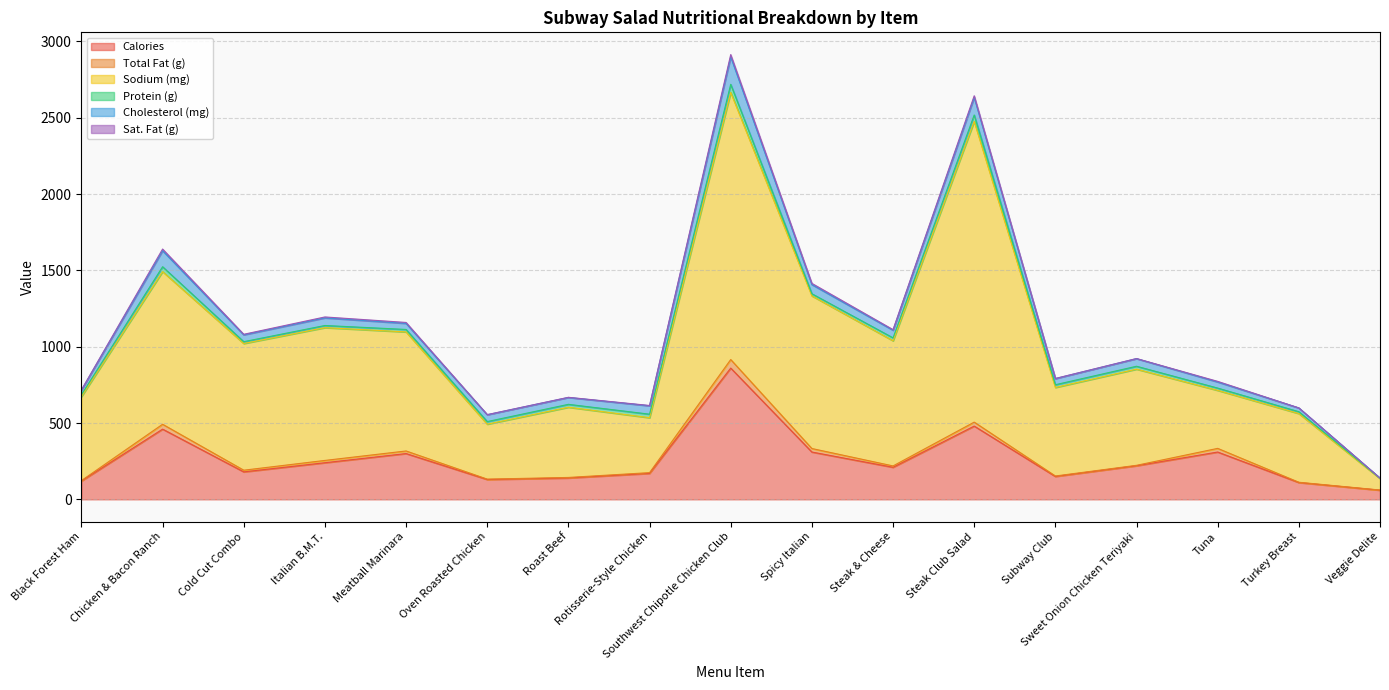

What is the value of the Cholesterol (mg) point at the 12th from the left?

115.0